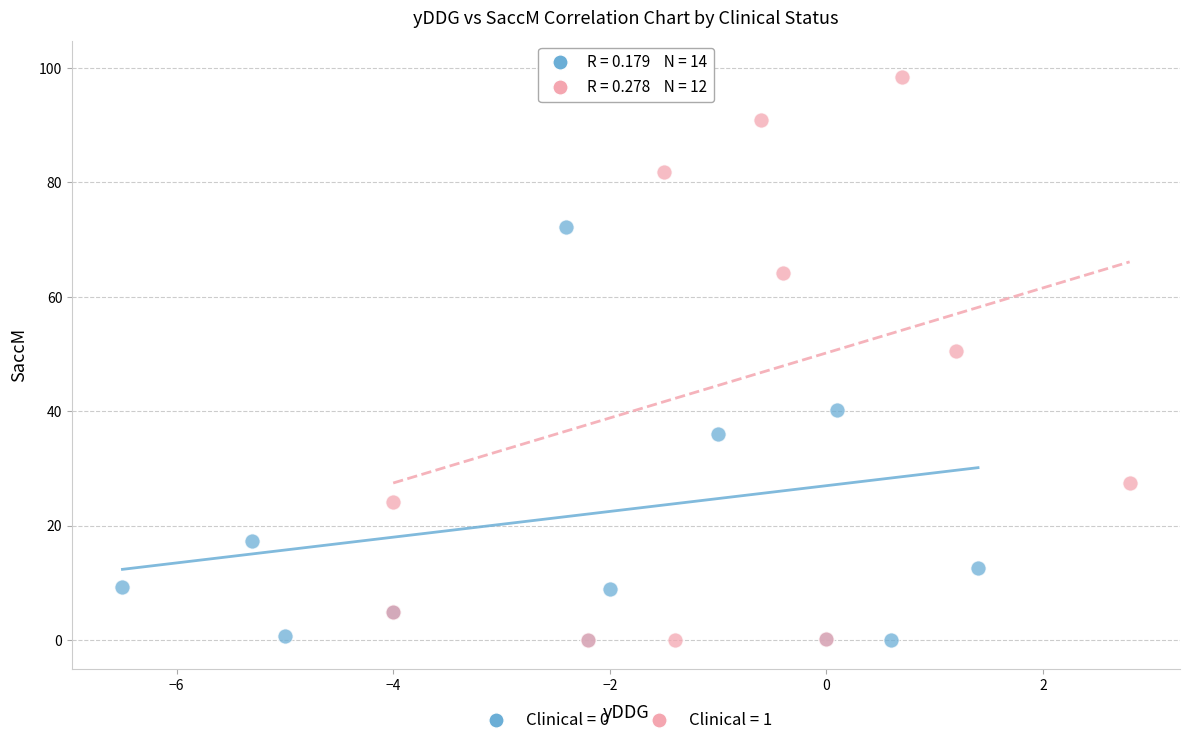

What are all the series names shown in the legend?

Clinical = 0, Clinical = 1